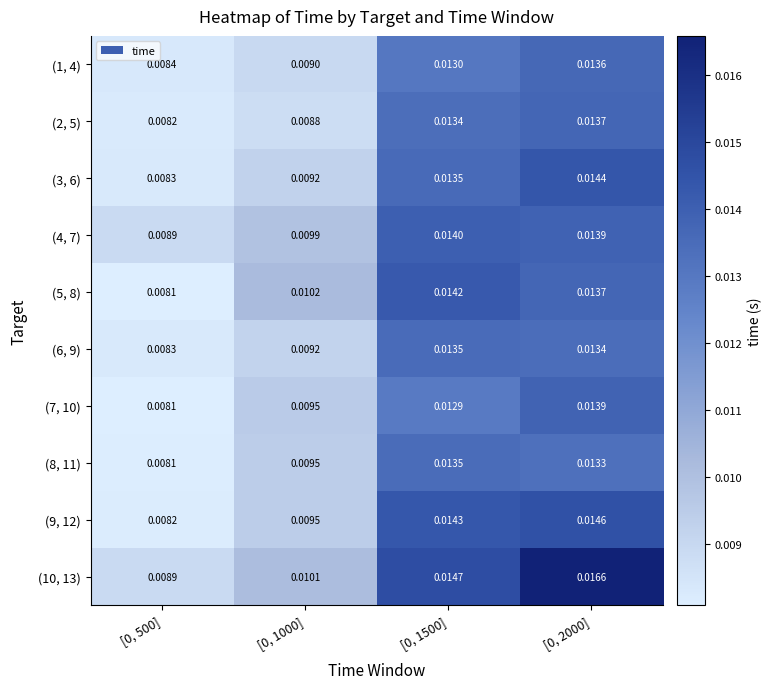

Is the value of (7, 10) at [0, 1500] greater than the value of (9, 12) at [0, 1500]?

No